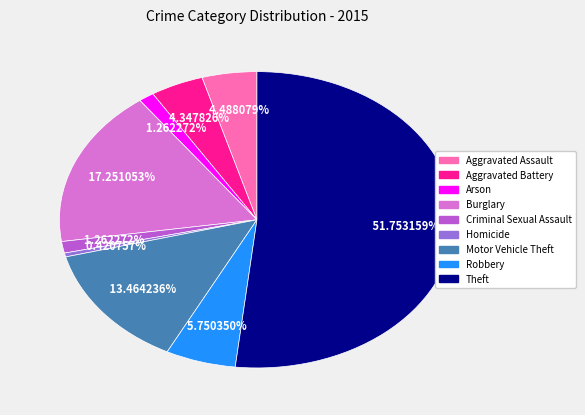

Is it true that Aggravated Assault is 4% of the pie?

True